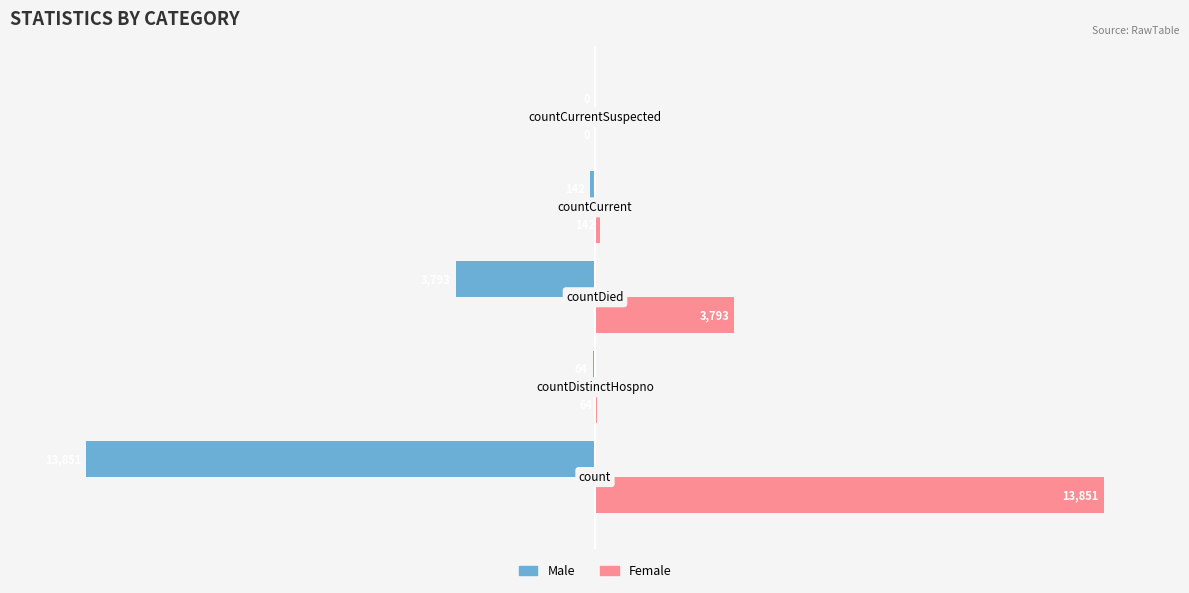

What is the highest value of the Female series?

13851